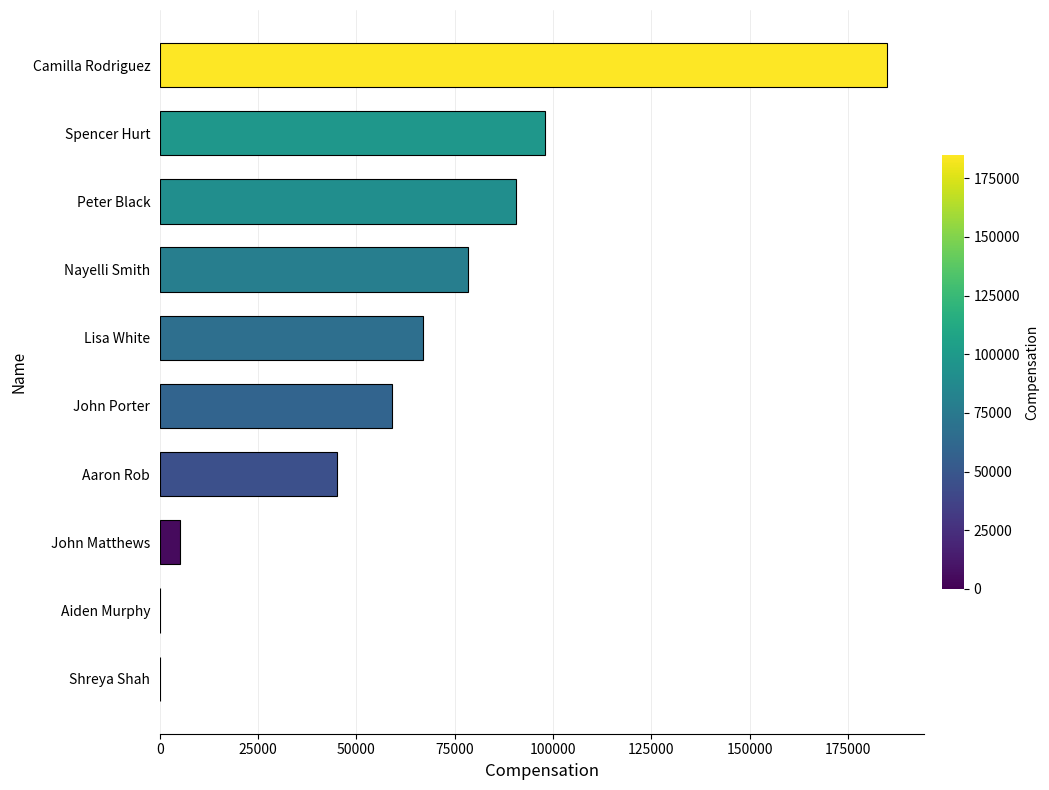

Is it true that the value at Peter Black is 90500?

True